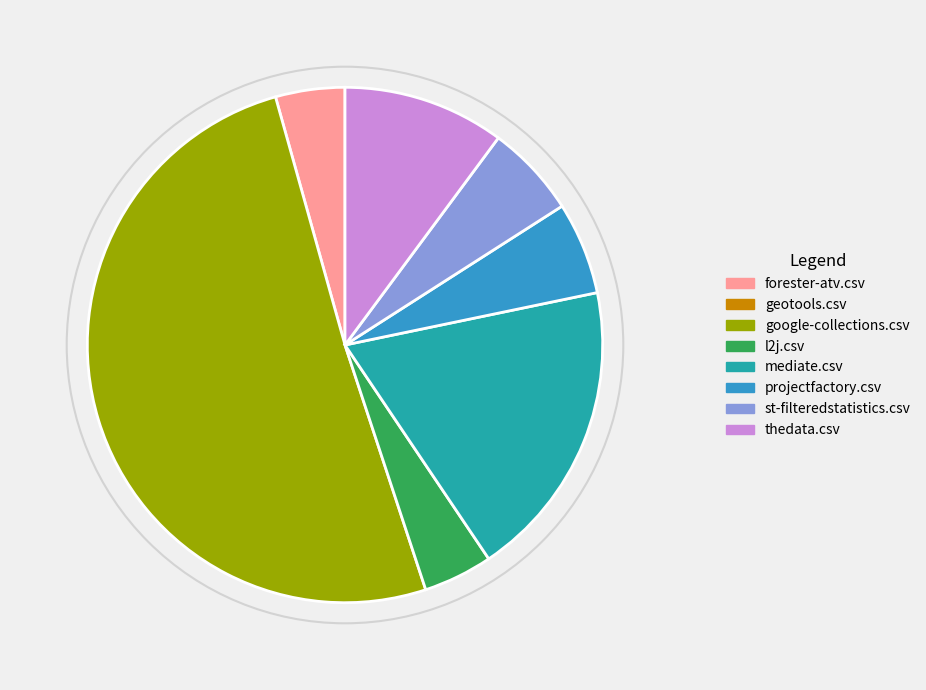

Is there a majority slice in this chart?

Yes